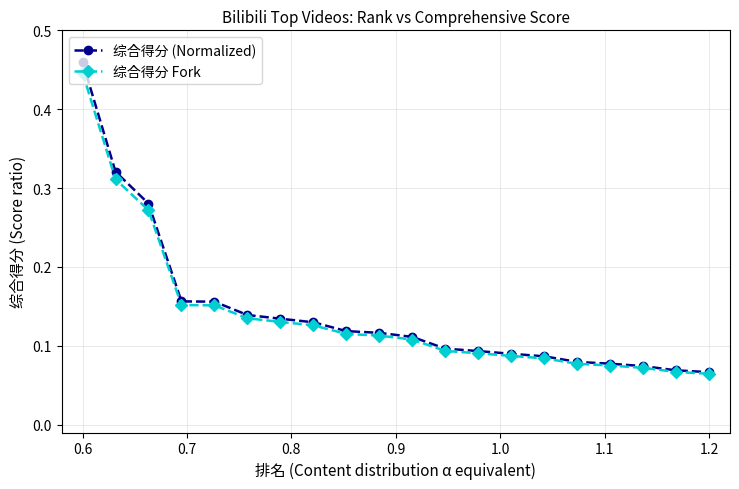

Count the 综合得分 Fork values in the range 0 to 1.

20